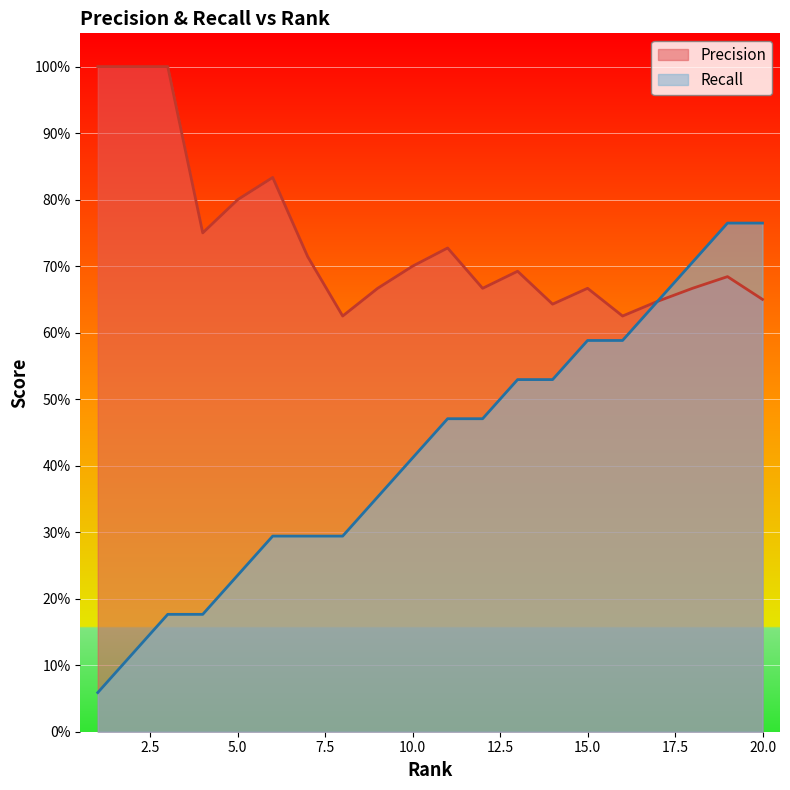

What is the maximum value shown in the chart?

1.0